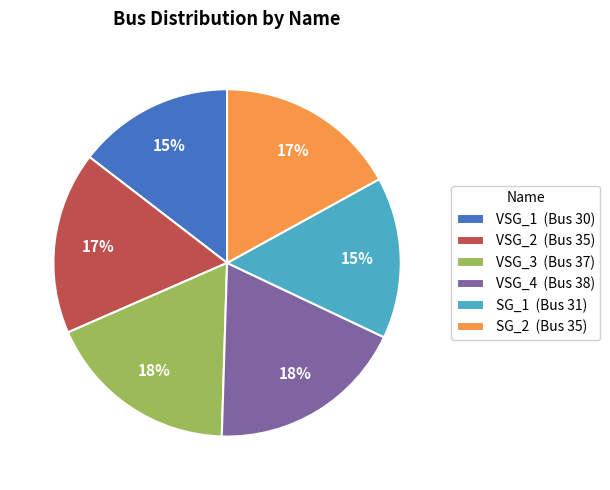

Does SG_1 (Bus 31) account for over 50% of the chart?

No